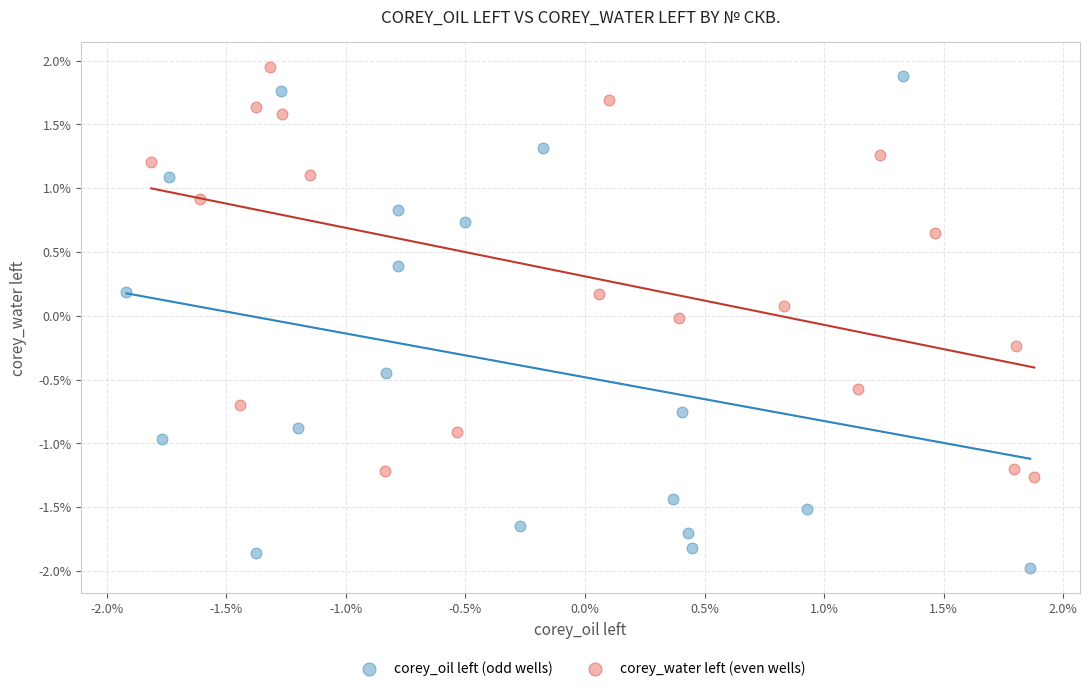

Which series contains the lowest Y value?

corey_oil left (odd wells)